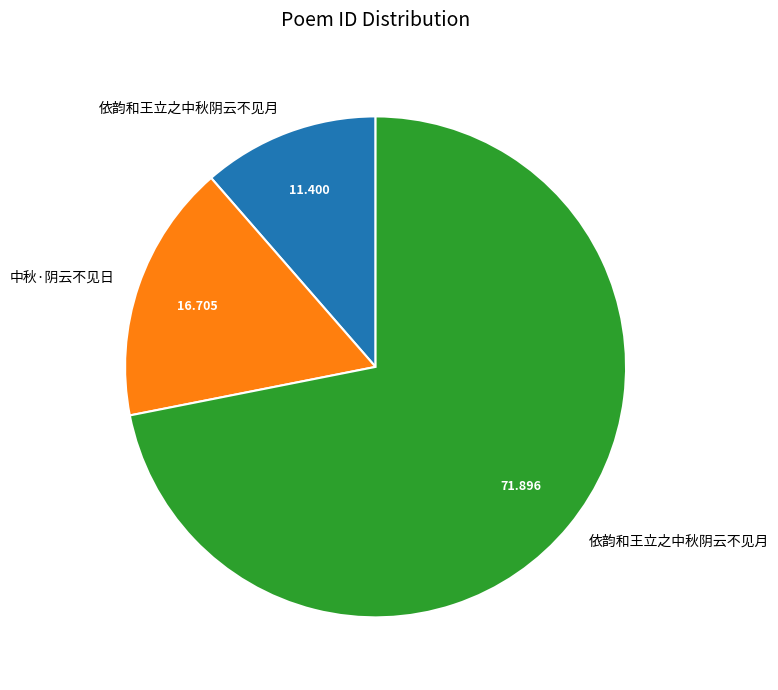

Is there a majority slice in this chart?

Yes